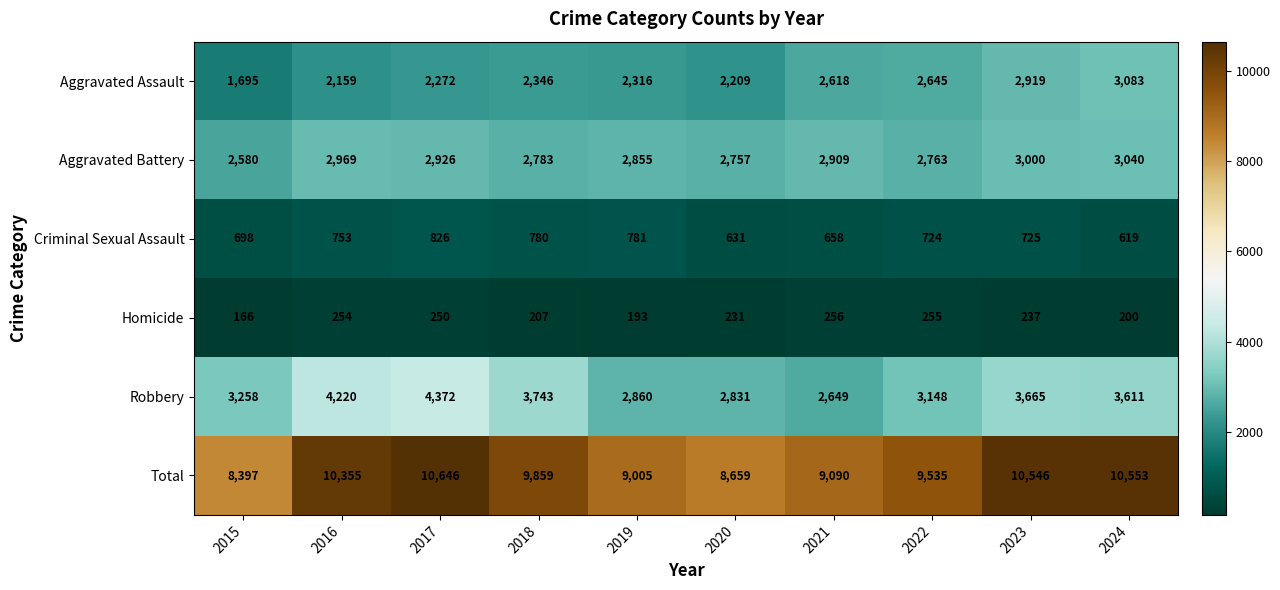

The value of Aggravated Battery at 2015 is 2580. True or false?

True